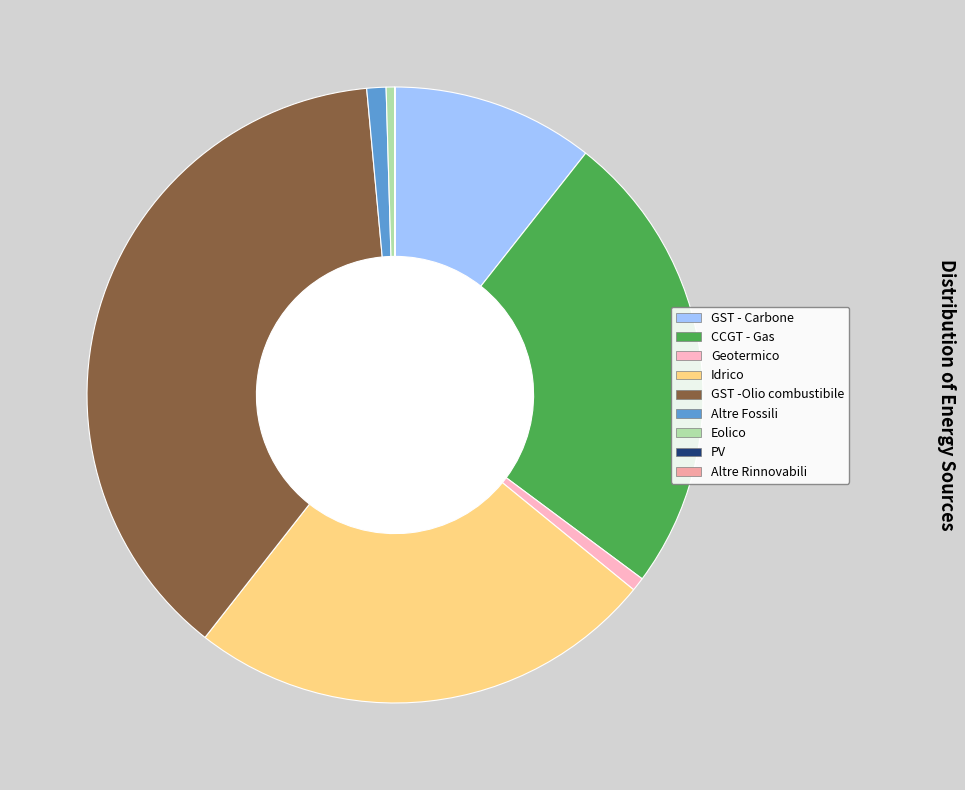

How many segments does this pie chart have?

9